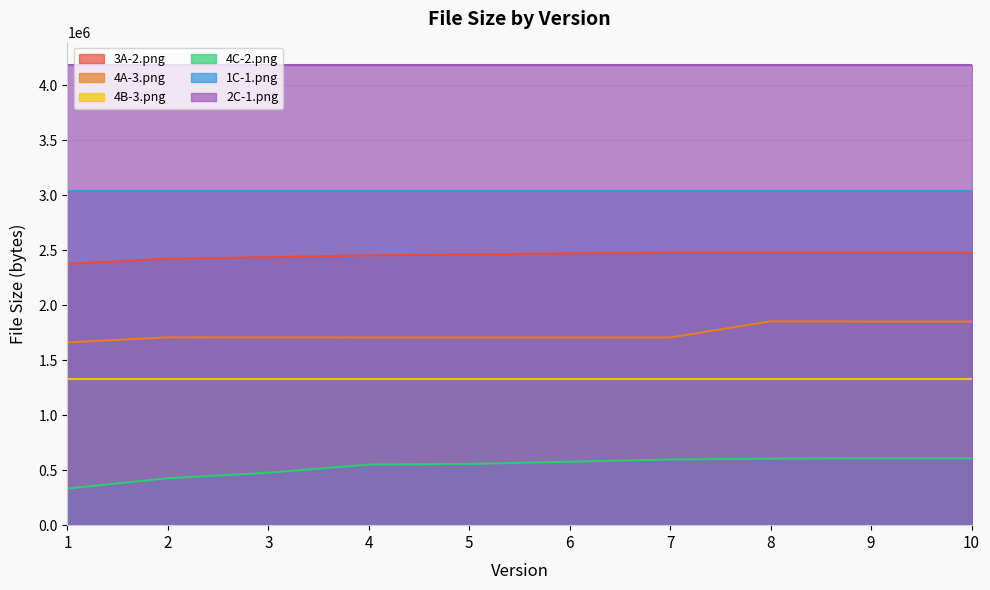

What is the sum of all 4A-3.png values?

17455700